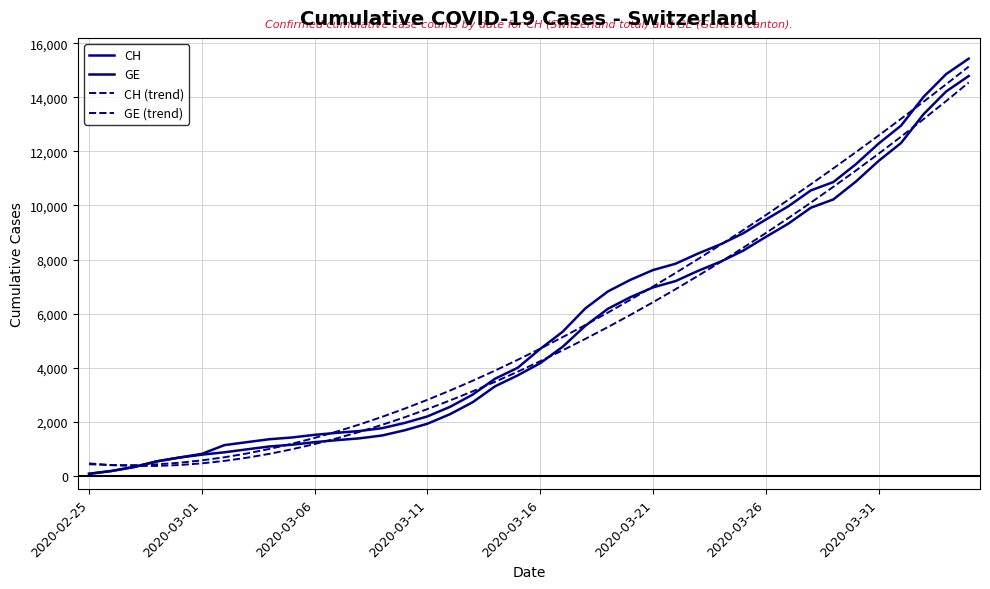

What is the difference between the maximum and second lowest values in the CH (trend) series?

14744.5